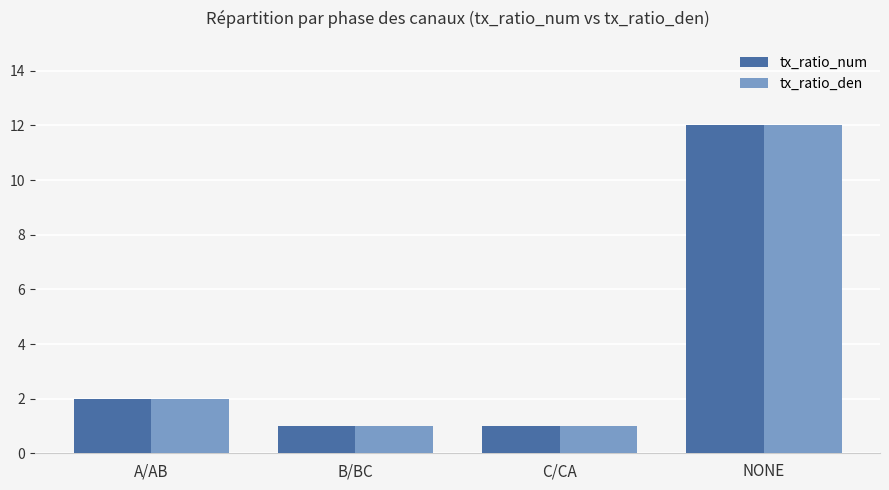

What is the average value of the tx_ratio_den series?

4